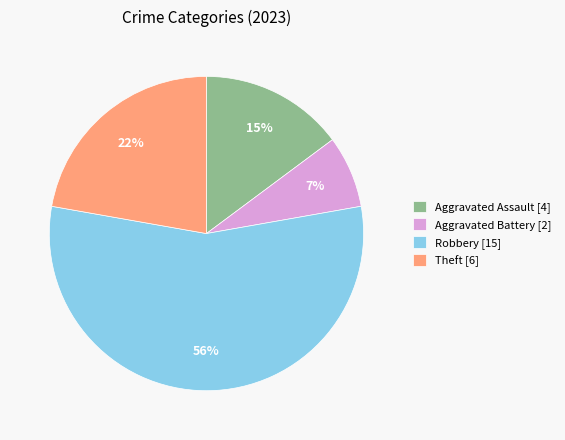

What is the largest slice in the pie chart?

Robbery